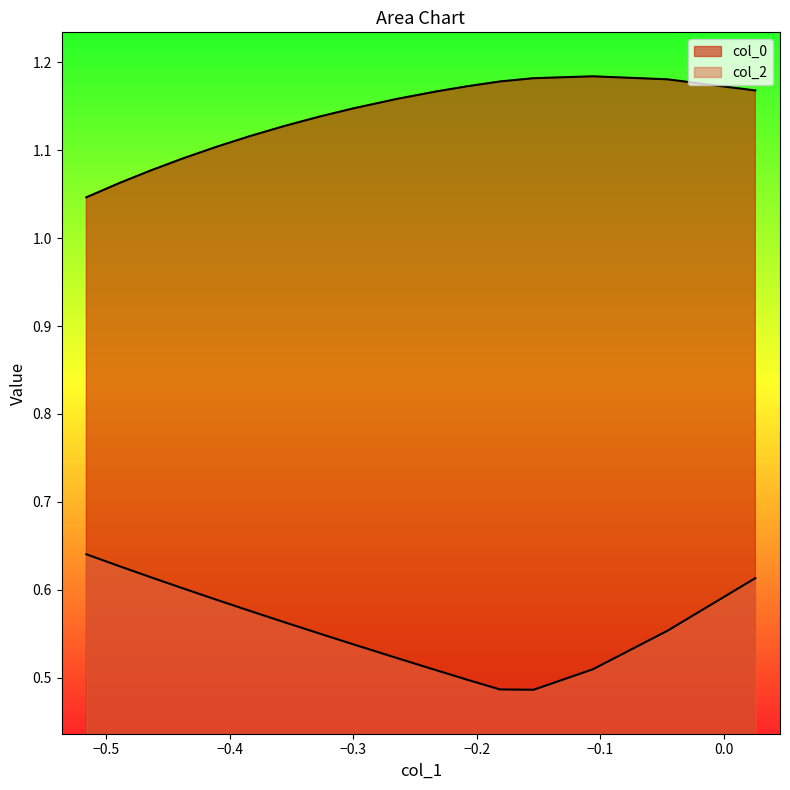

Rank the series by their maximum value, from highest to lowest.

col_0, col_2